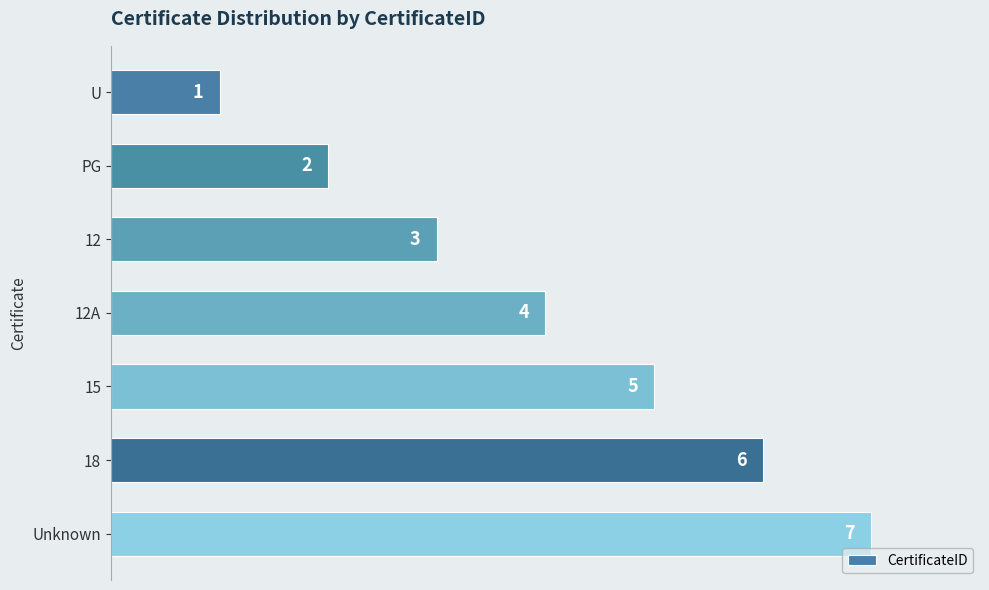

How many values are below 4?

3